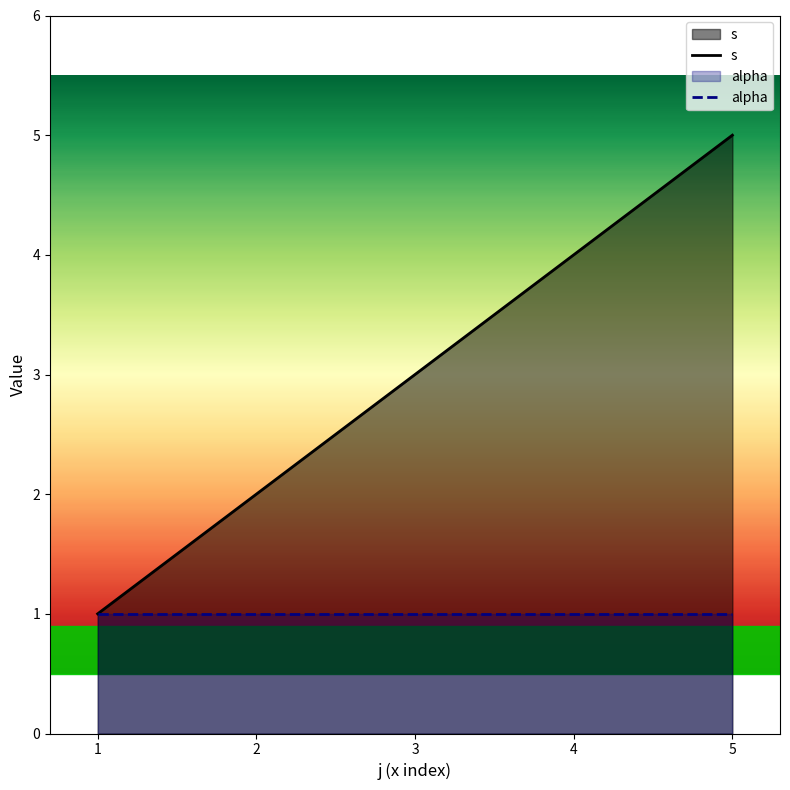

Which series changed the most between 1 and 2?

s